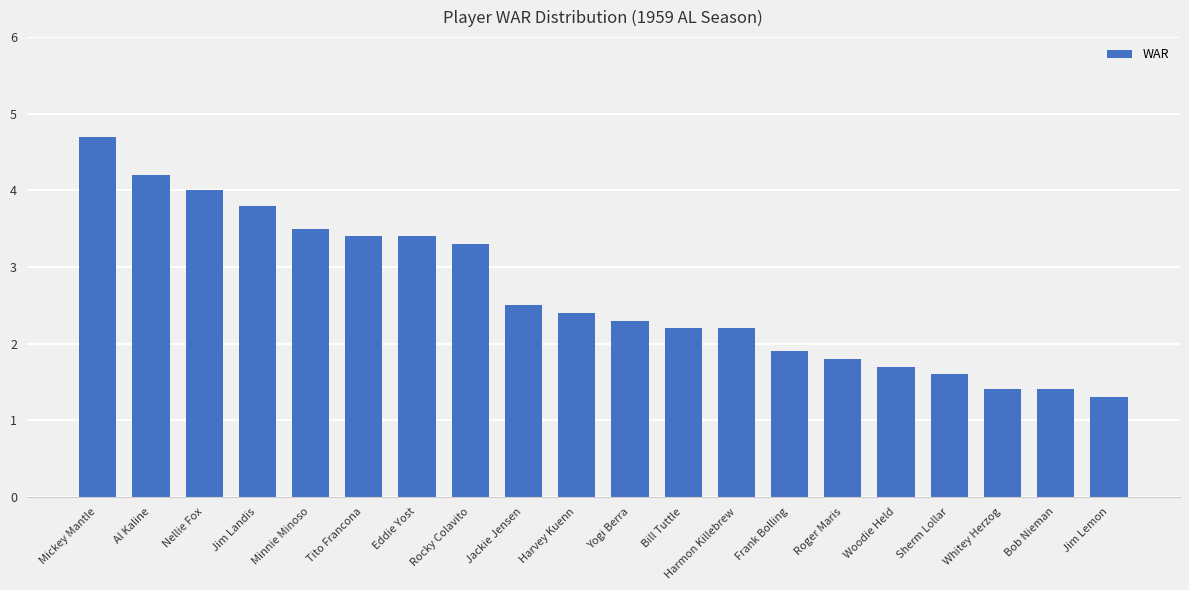

How many categories are shown in the chart?

20